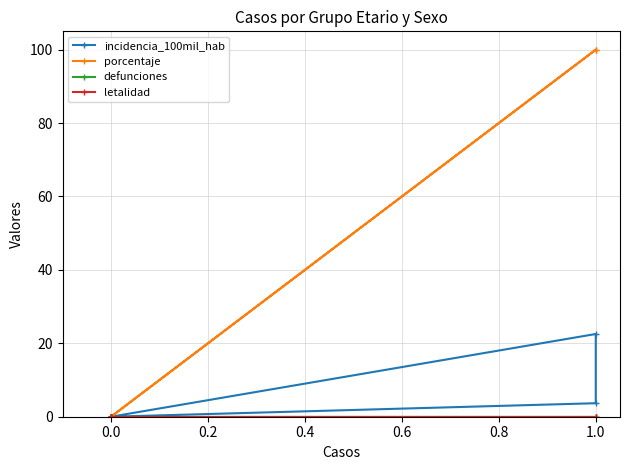

Rank the series by their maximum value, from highest to lowest.

porcentaje, incidencia_100mil_hab, defunciones, letalidad